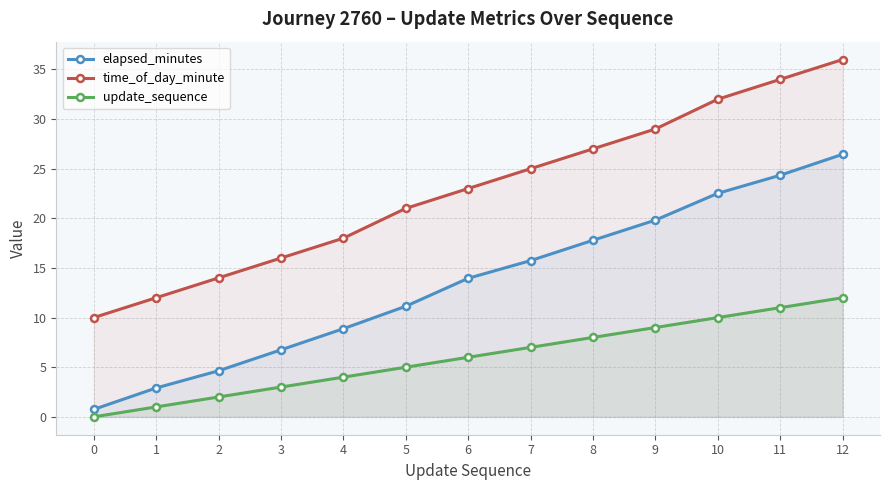

True or false: time_of_day_minute has more than 2 interior local peaks.

False